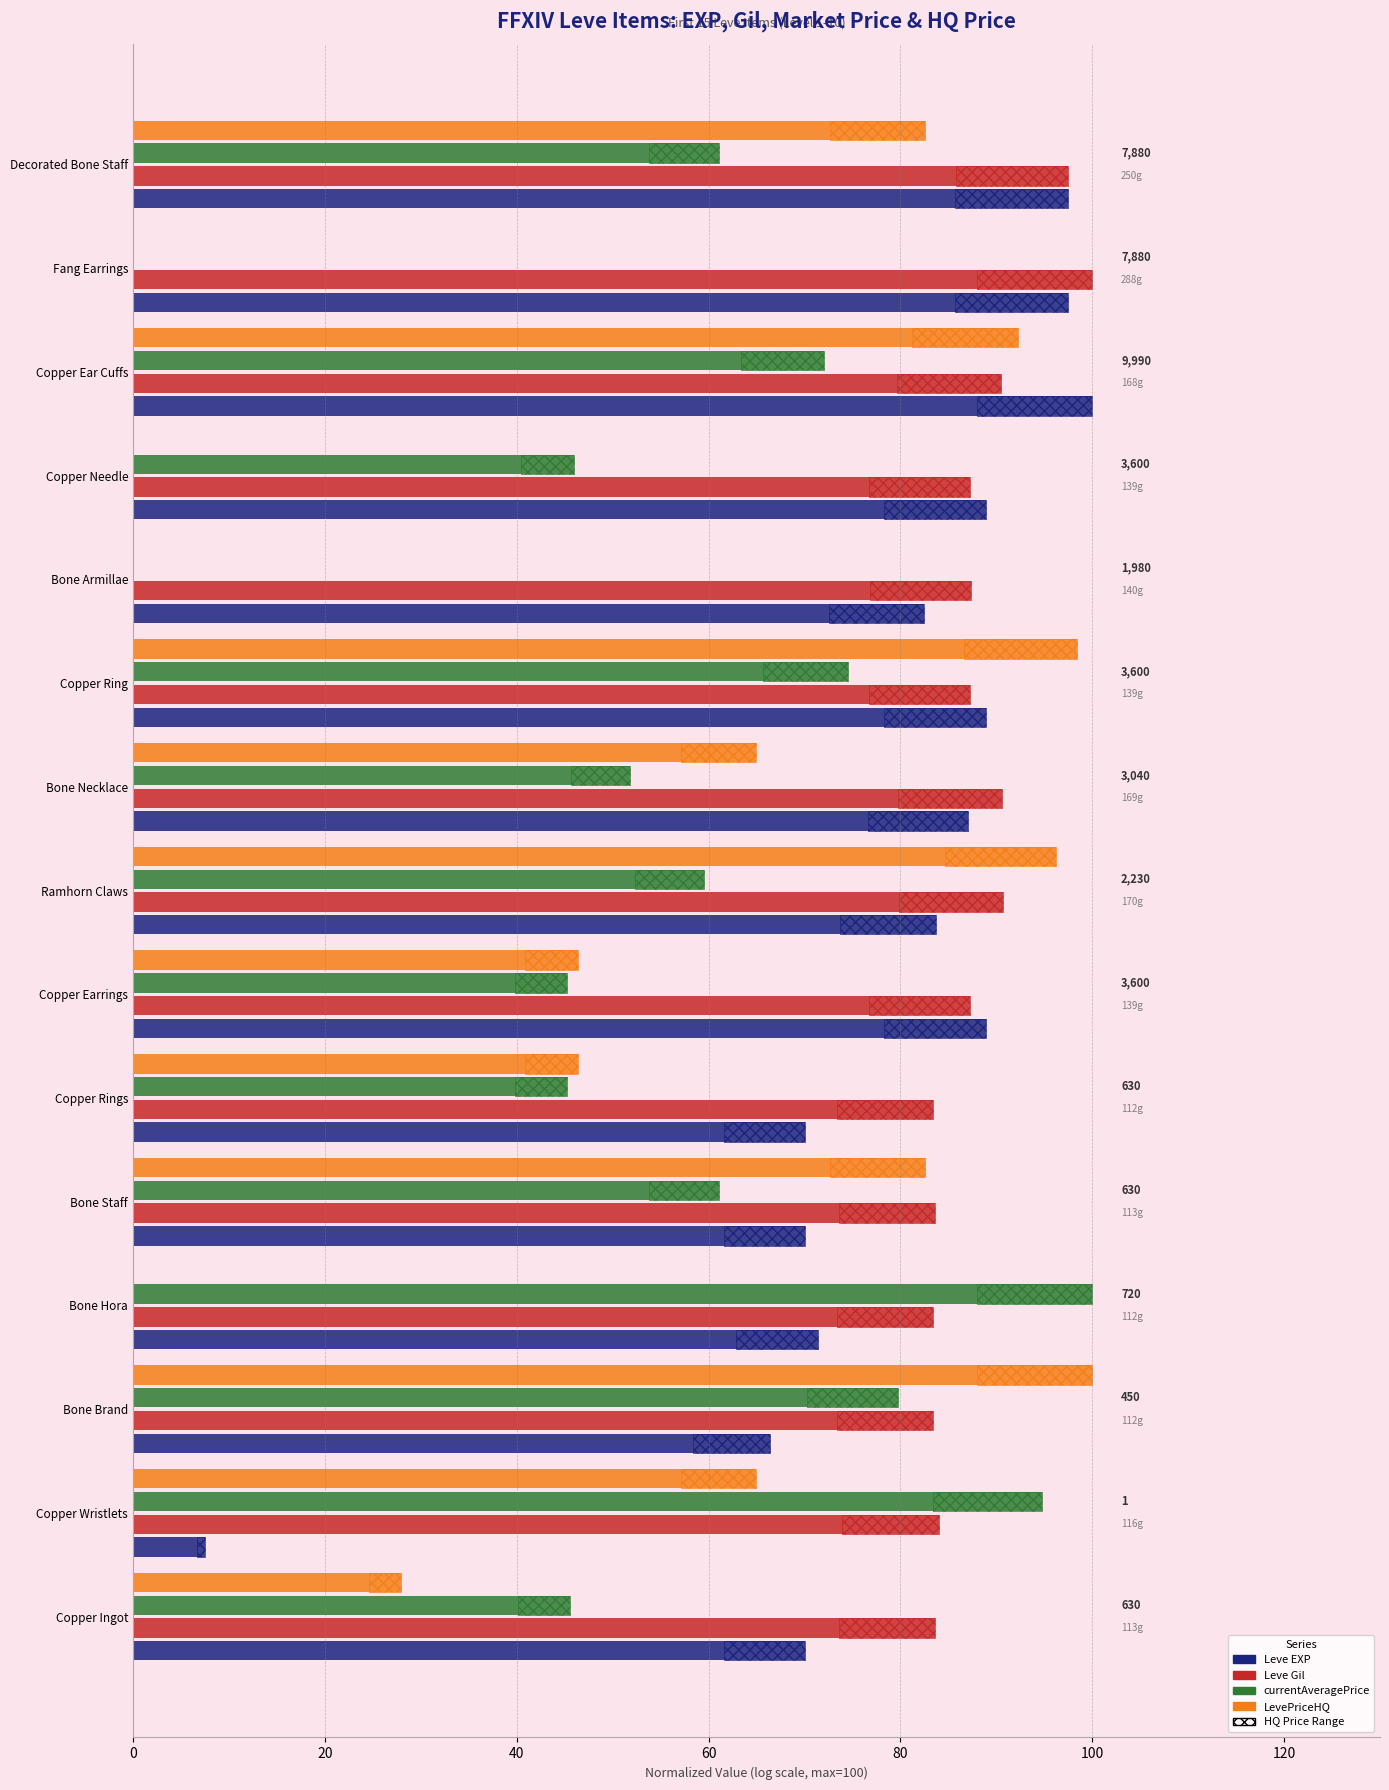

How many groups of bars are there?

15